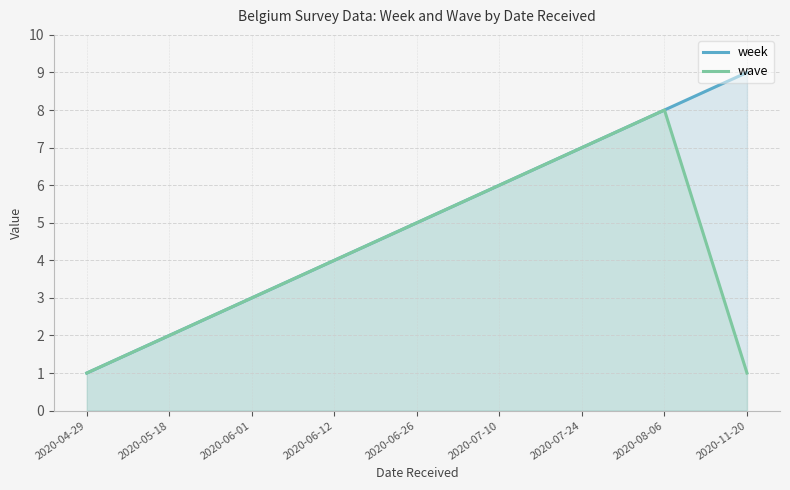

How many lines are shown in the chart?

2